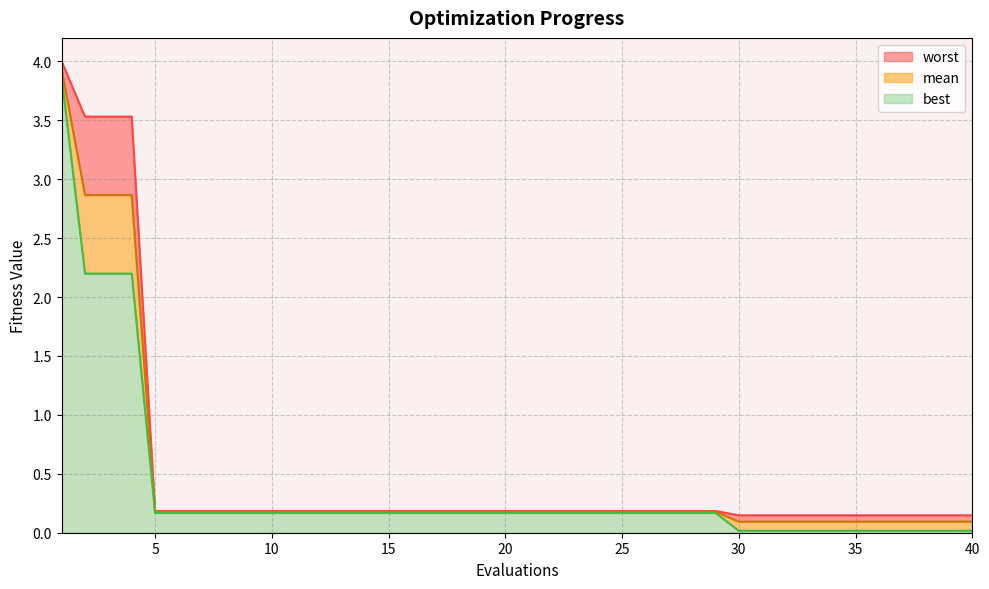

What is the value of the best point at the 17th from the left?

0.2